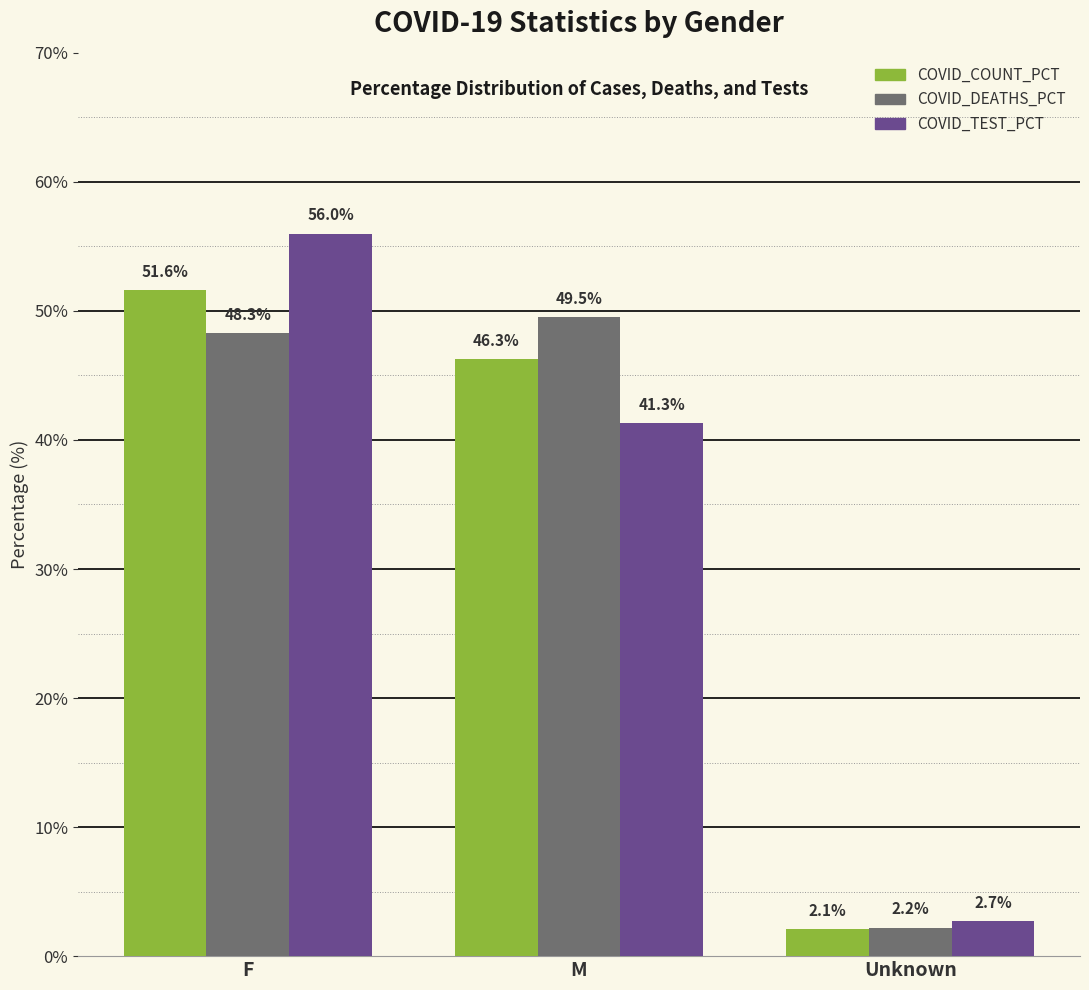

What are all the series names shown in the legend?

COVID_COUNT_PCT, COVID_DEATHS_PCT, COVID_TEST_PCT